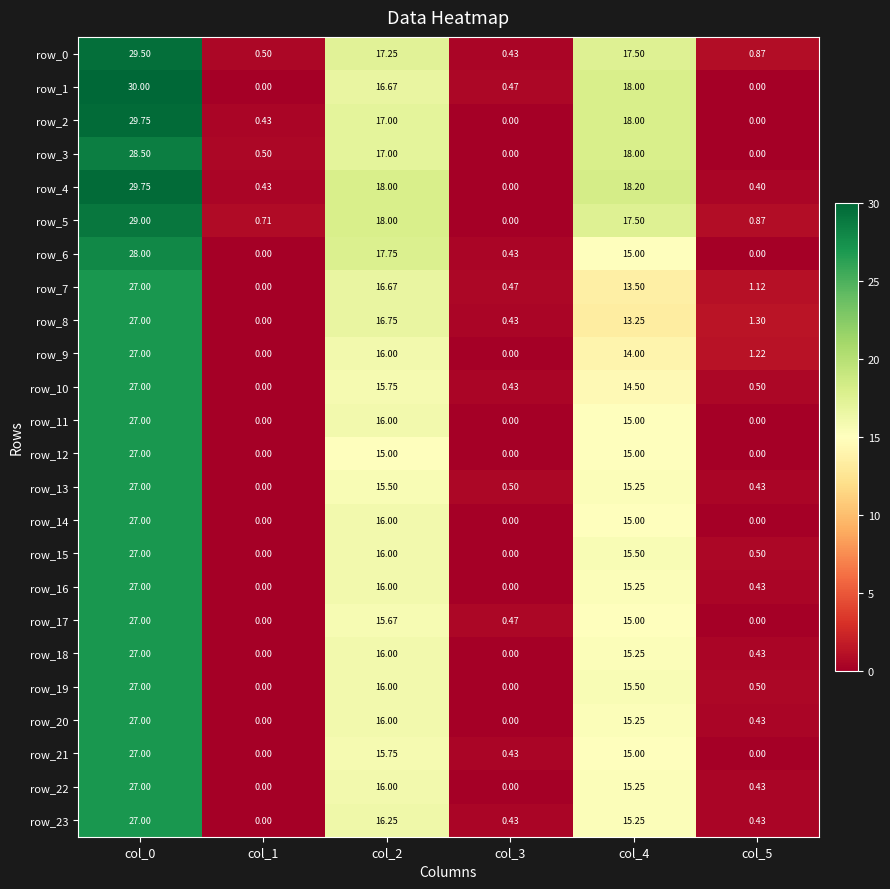

Is it true that row_18 equals 27.0 at col_0?

True